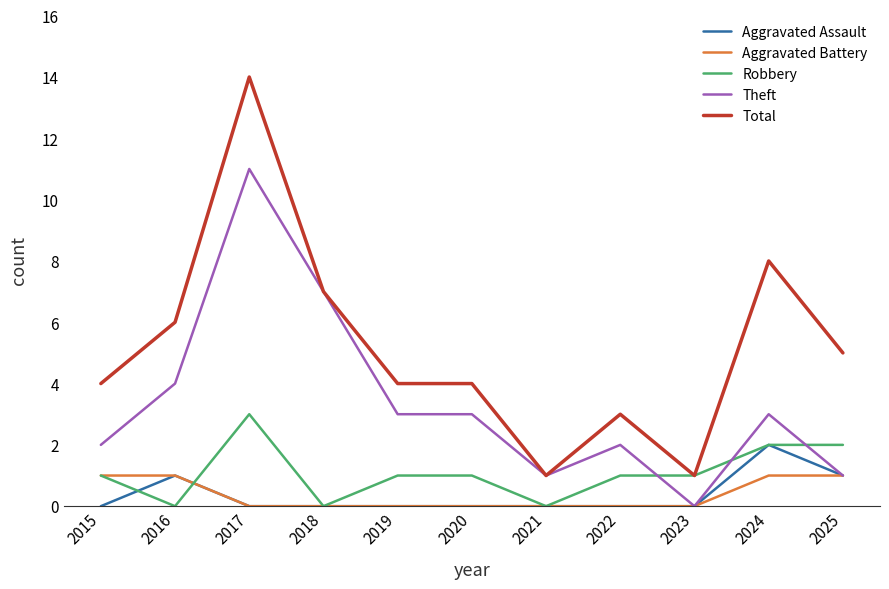

Reading right to left, transcribe all the data shown in this chart.

Aggravated Assault: 2025=1	2024=2	2023=0	2022=0	2021=0	2020=0	2019=0	2018=0	2017=0	2016=1	2015=0
Aggravated Battery: 2025=1	2024=1	2023=0	2022=0	2021=0	2020=0	2019=0	2018=0	2017=0	2016=1	2015=1
Robbery: 2025=2	2024=2	2023=1	2022=1	2021=0	2020=1	2019=1	2018=0	2017=3	2016=0	2015=1
Theft: 2025=1	2024=3	2023=0	2022=2	2021=1	2020=3	2019=3	2018=7	2017=11	2016=4	2015=2
Total: 2025=5	2024=8	2023=1	2022=3	2021=1	2020=4	2019=4	2018=7	2017=14	2016=6	2015=4